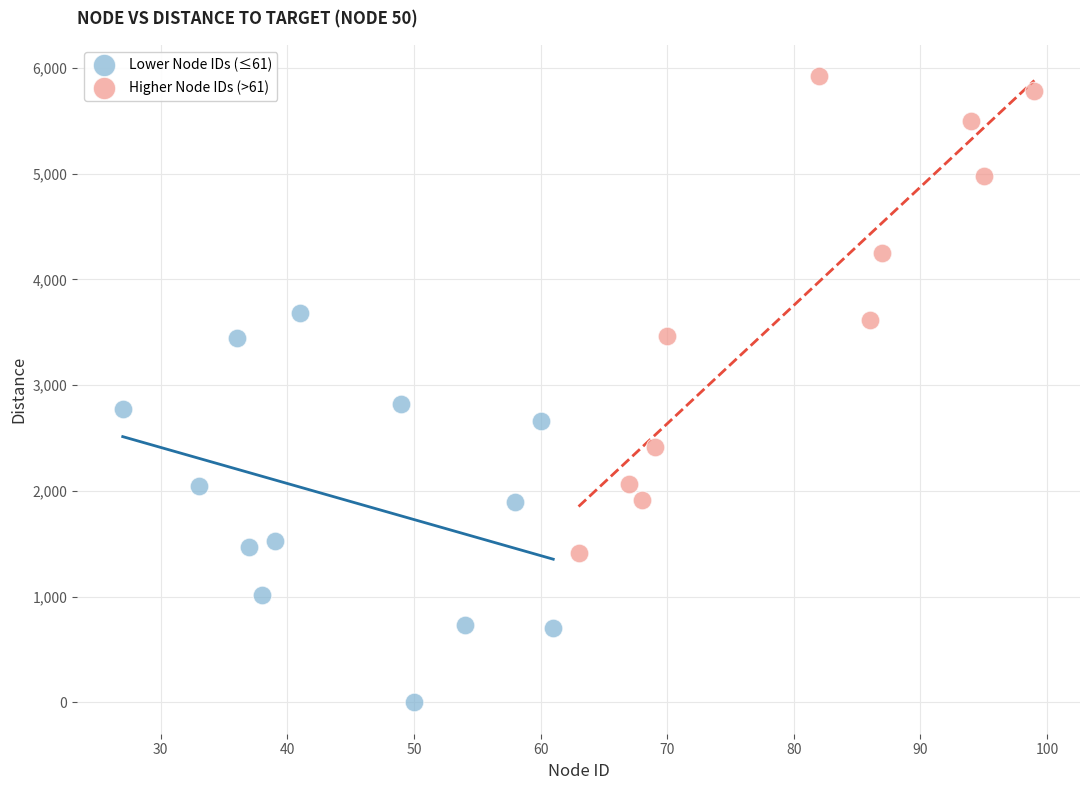

What are all the series names shown in the legend?

Lower Node IDs (≤61), Higher Node IDs (>61)